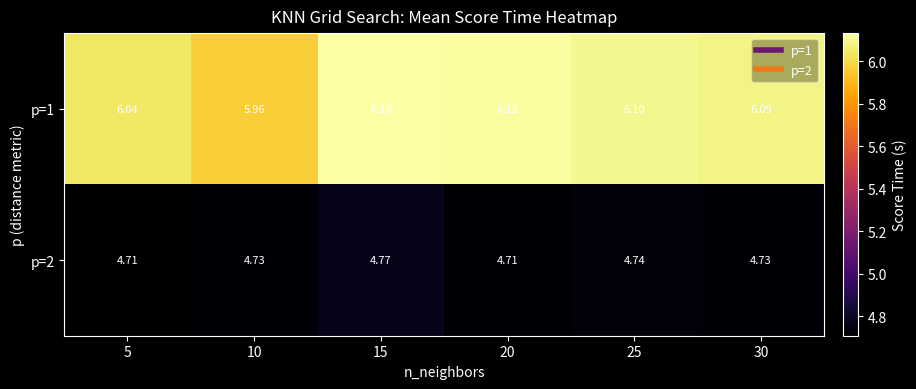

Between 5 and 20, which series saw the biggest shift?

p=1